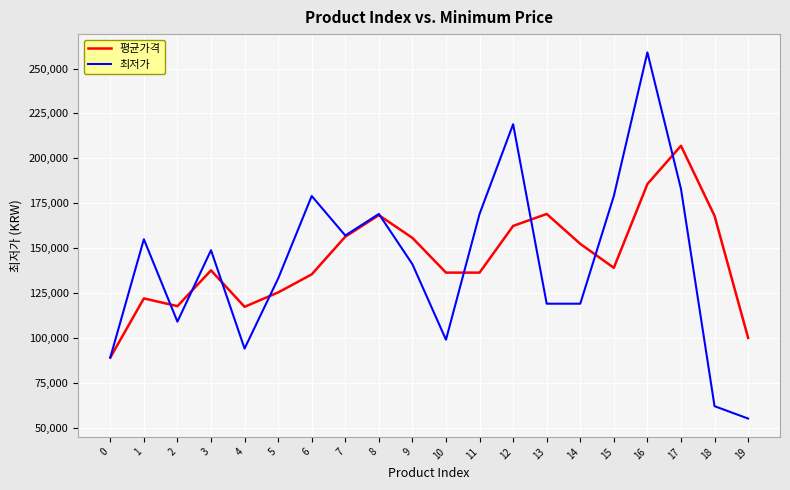

What is the total value across all series at 18?

229860.0